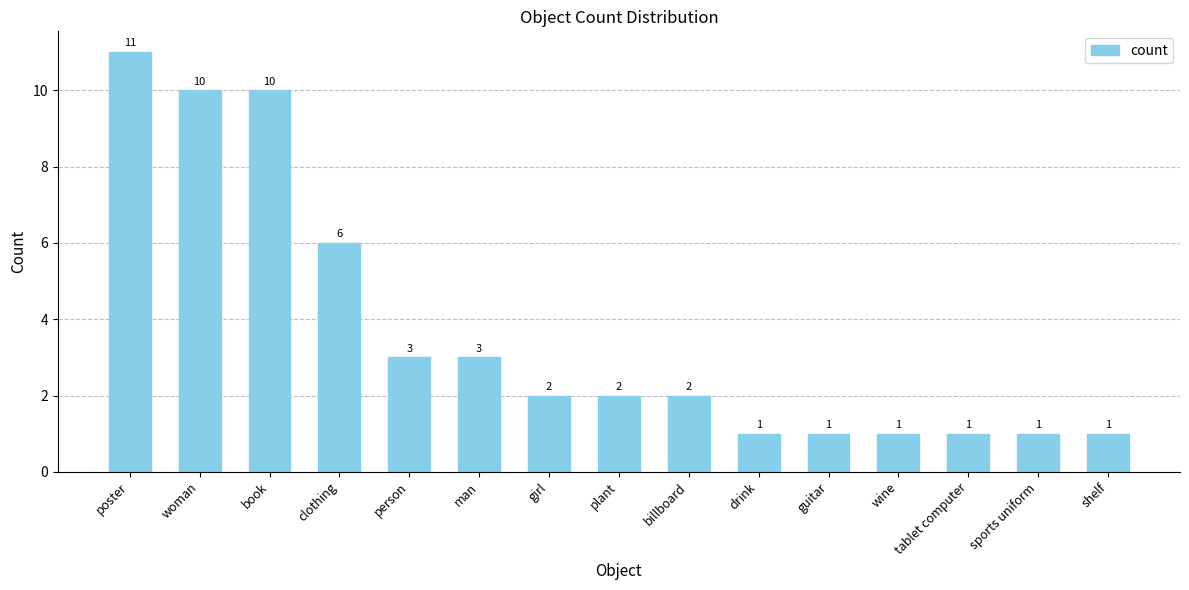

At which category does the chart reach its peak across all series?

poster